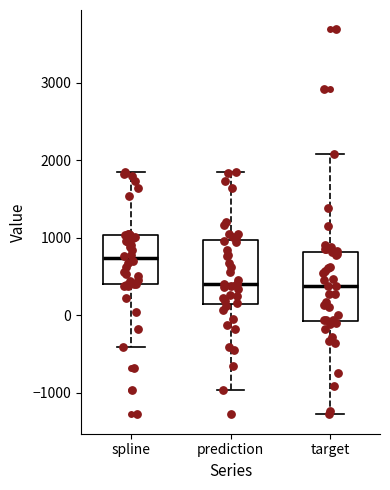

Where does the upper whisker of the box for spline end on the y-axis? The values are not printed on the chart, so give them approximately, as read against the axis.

1800